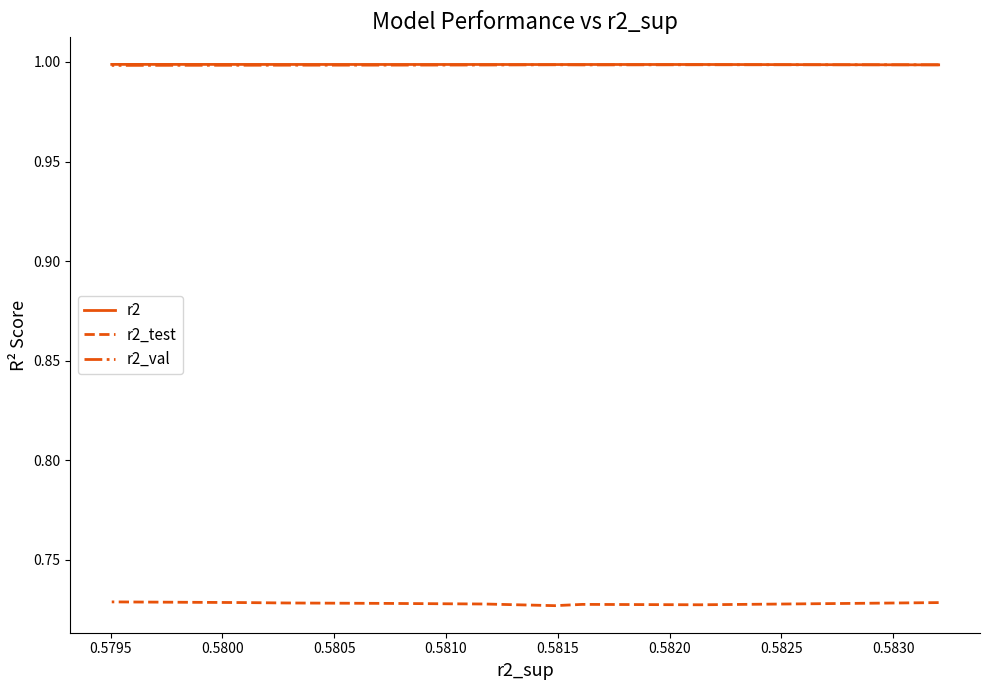

Count the number of categories in the chart.

10